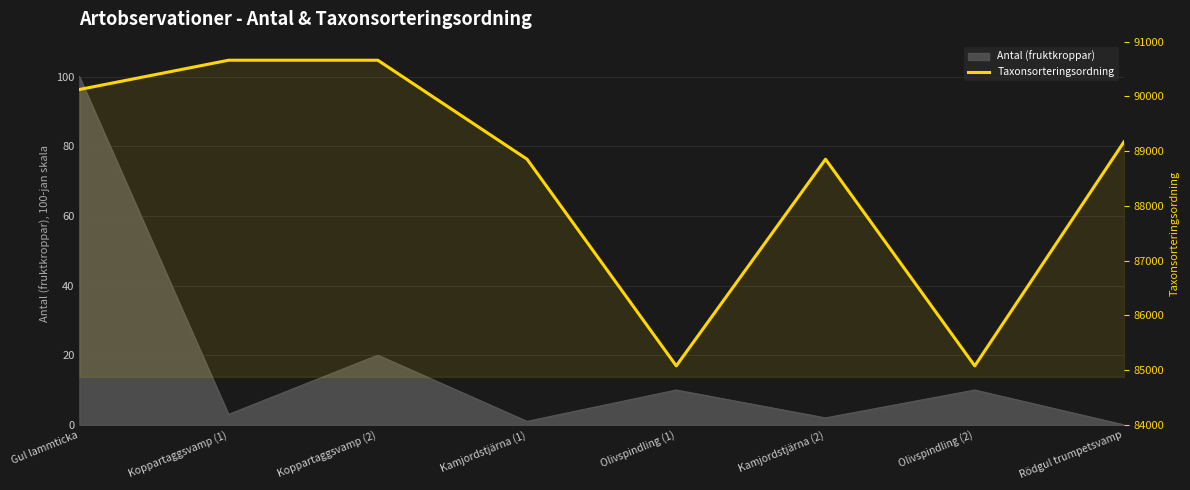

What is the sum of all values?

708478